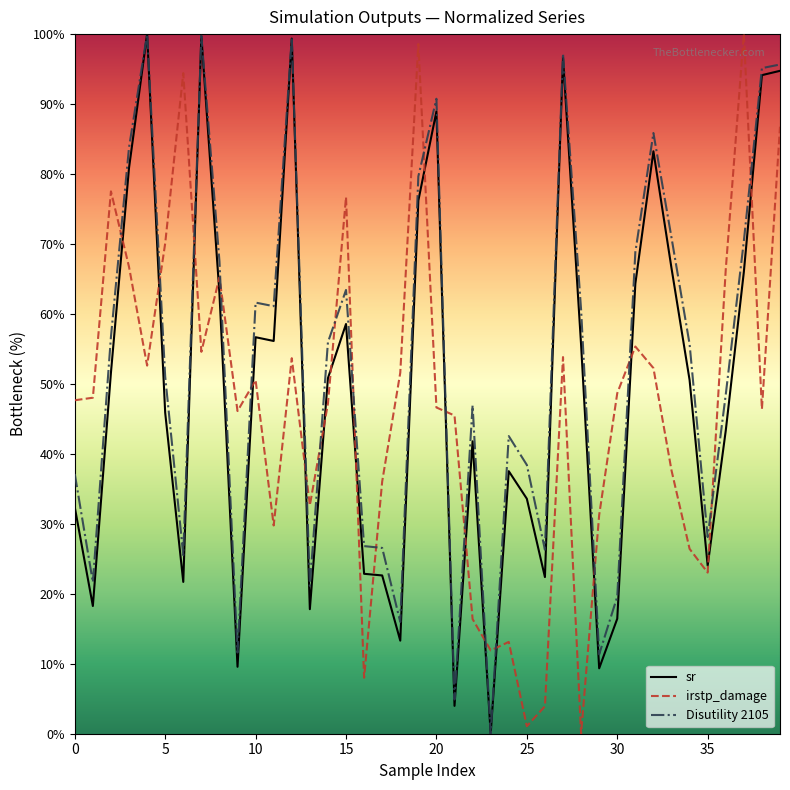

True or false: irstp_damage and Disutility 2105 intersect in this chart.

True